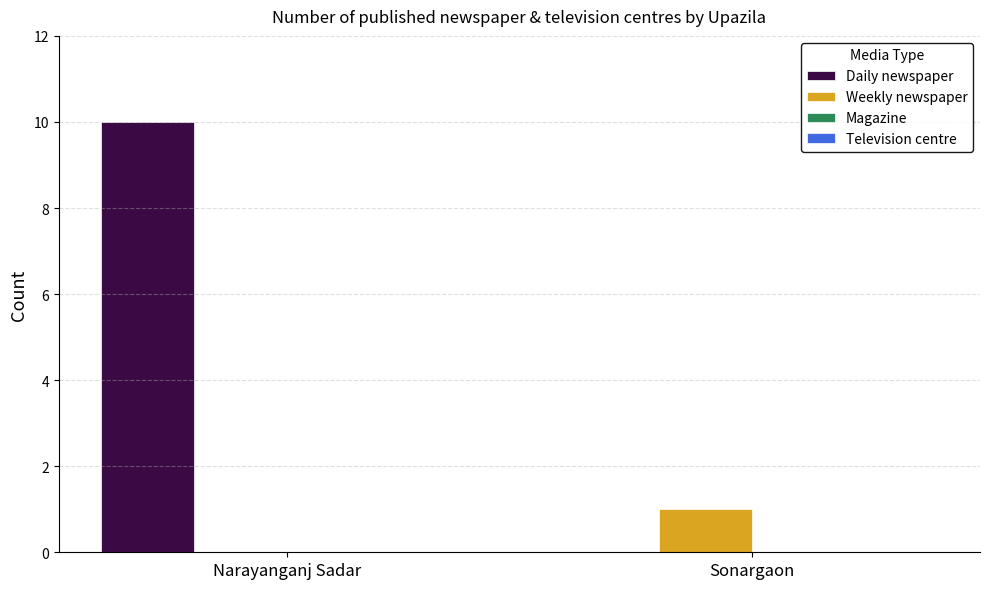

Which series has the largest total across all categories?

Daily newspaper